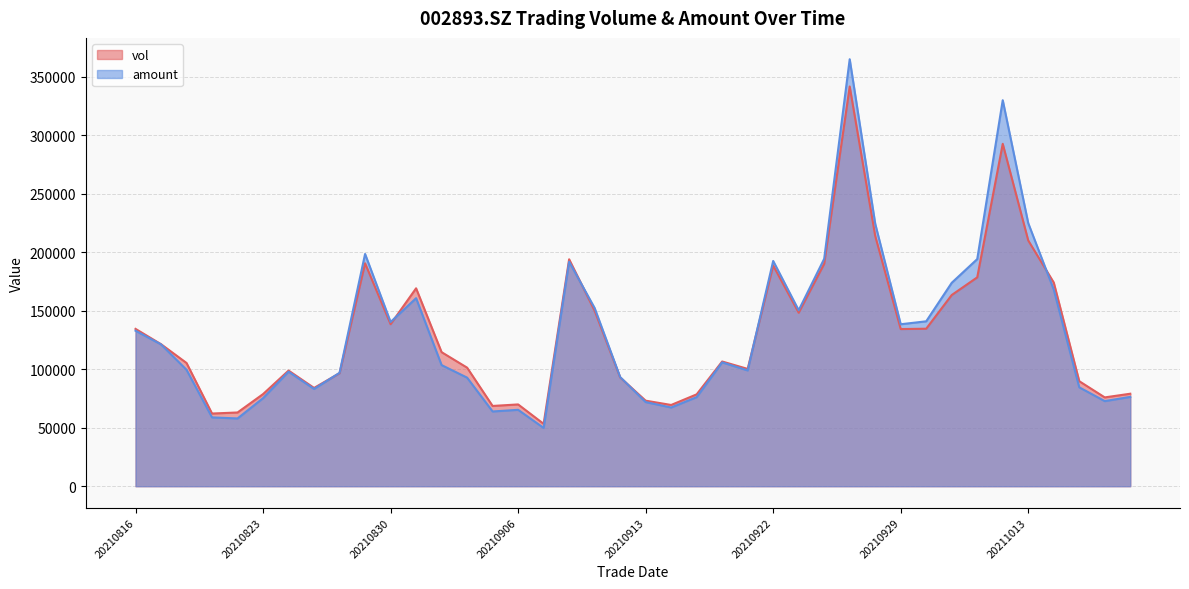

At which category does the chart reach its minimum across all series?

20210907